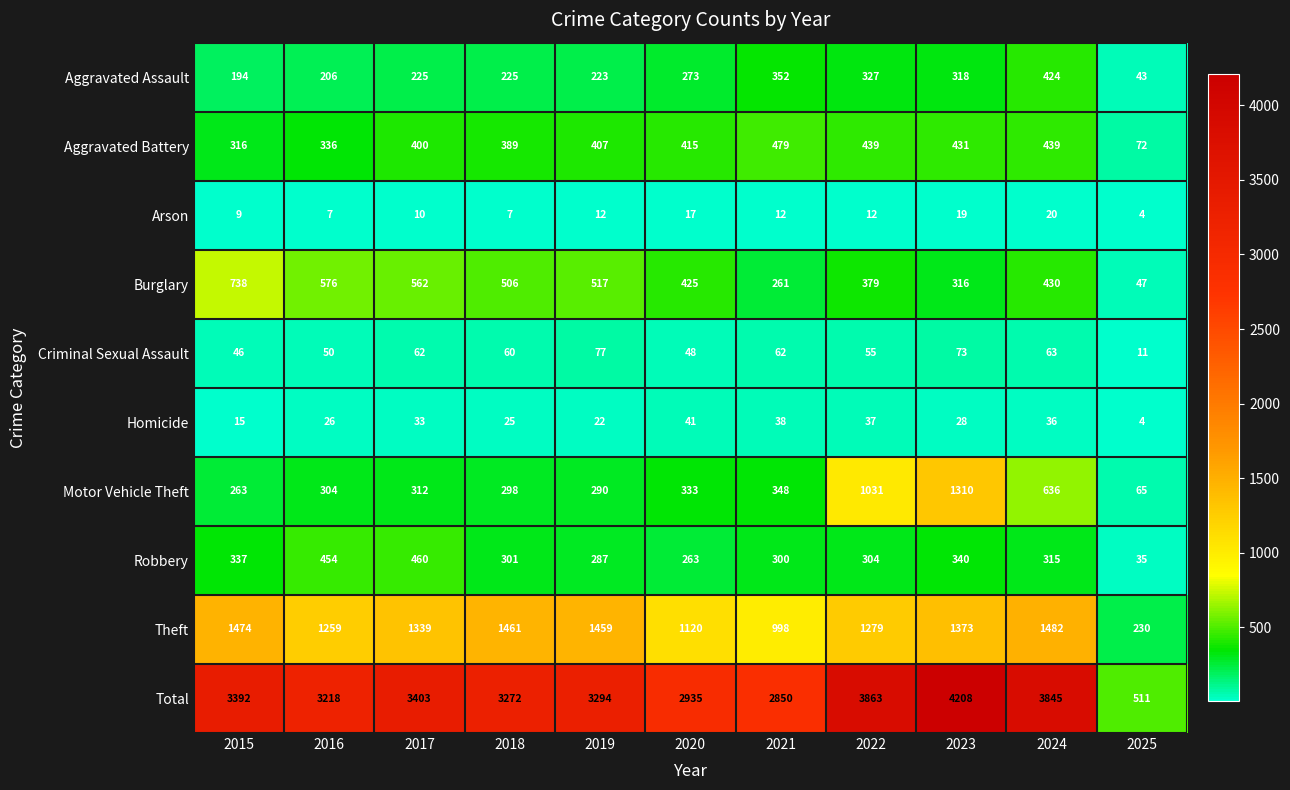

Which series has the widest spread of values?

Total